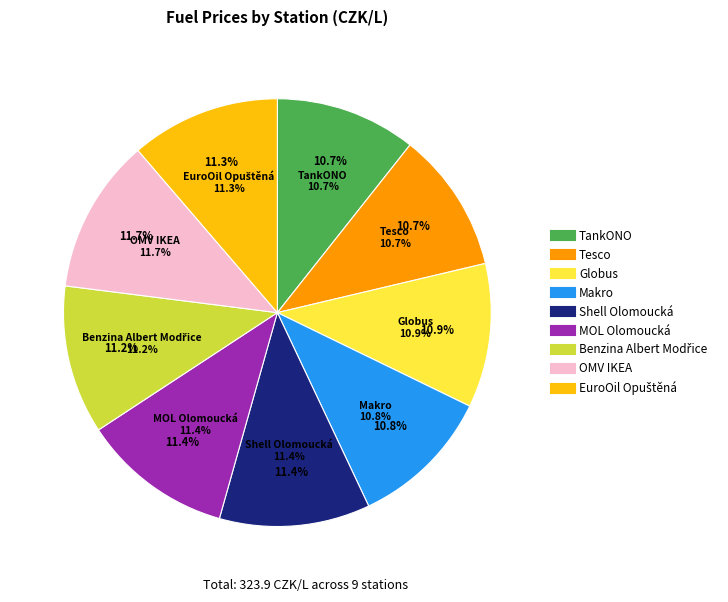

Which slice is the largest?

OMV IKEA